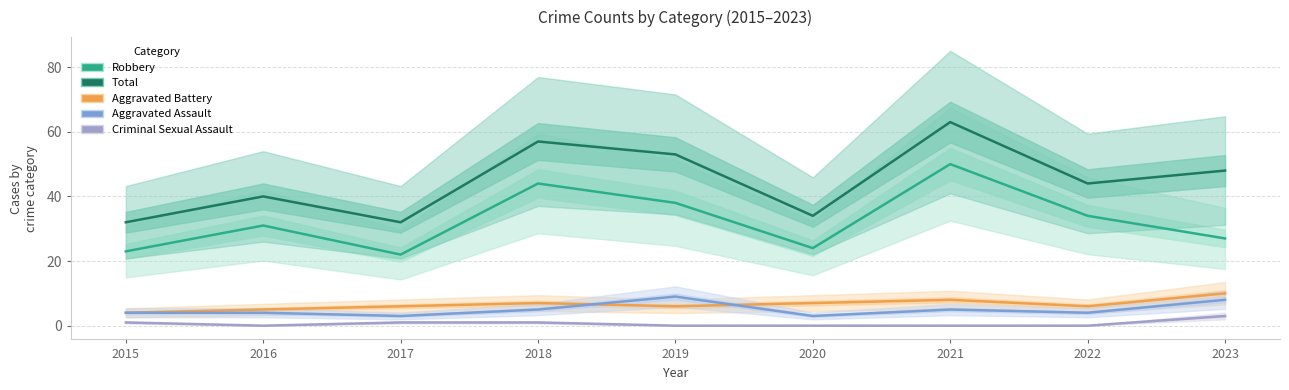

How many interior local valleys does the Aggravated Assault series have?

3